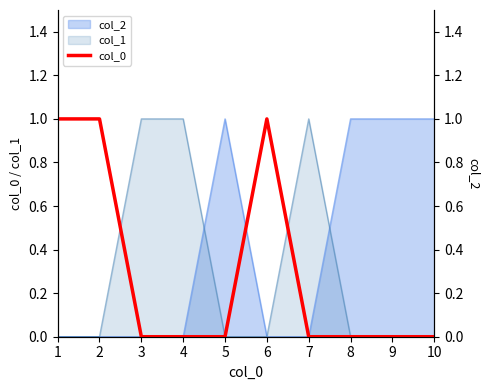

How many interior local peaks (higher than both neighbors) does the data have?

1